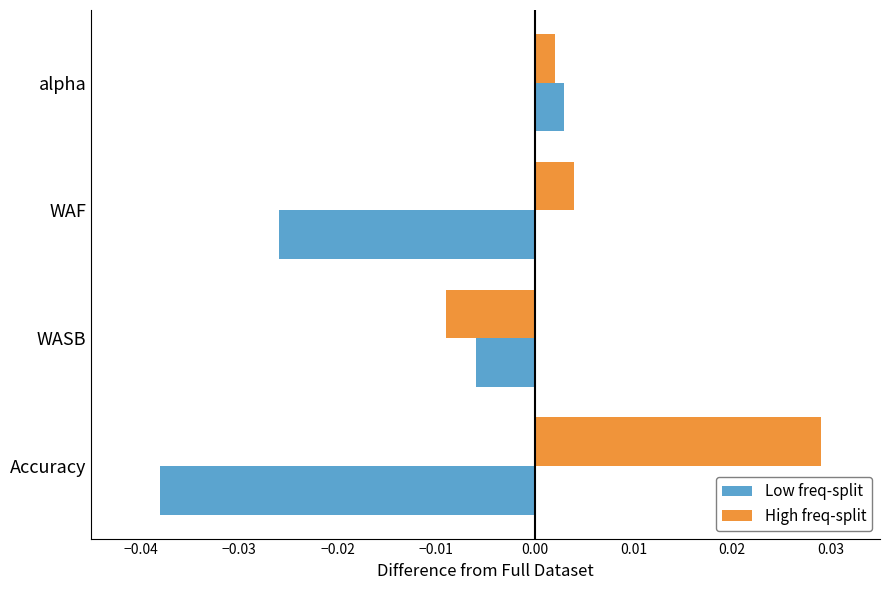

List the series in order of their peak value, highest first.

High freq-split, Low freq-split